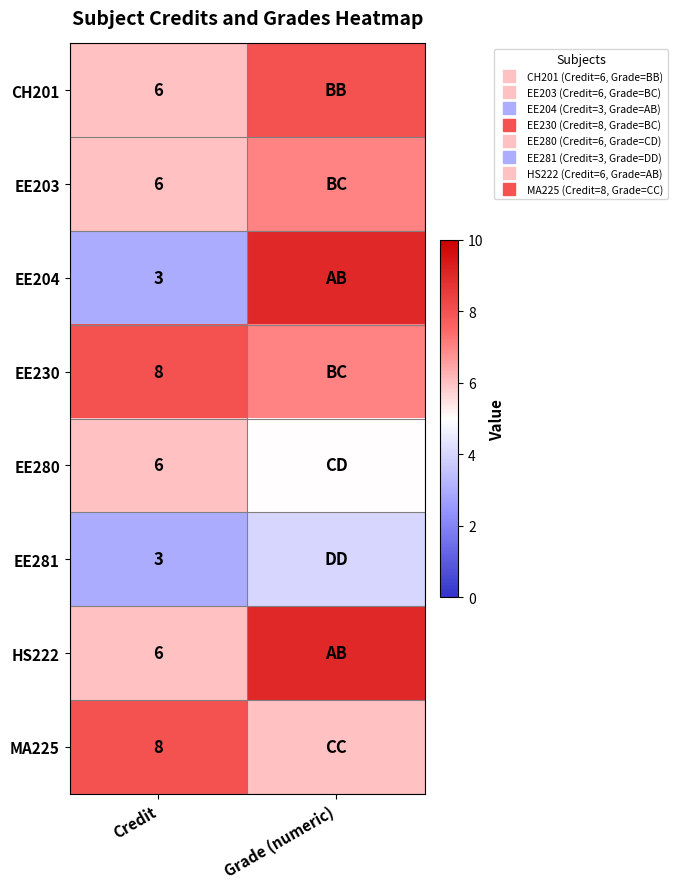

How many series are shown in this chart?

8